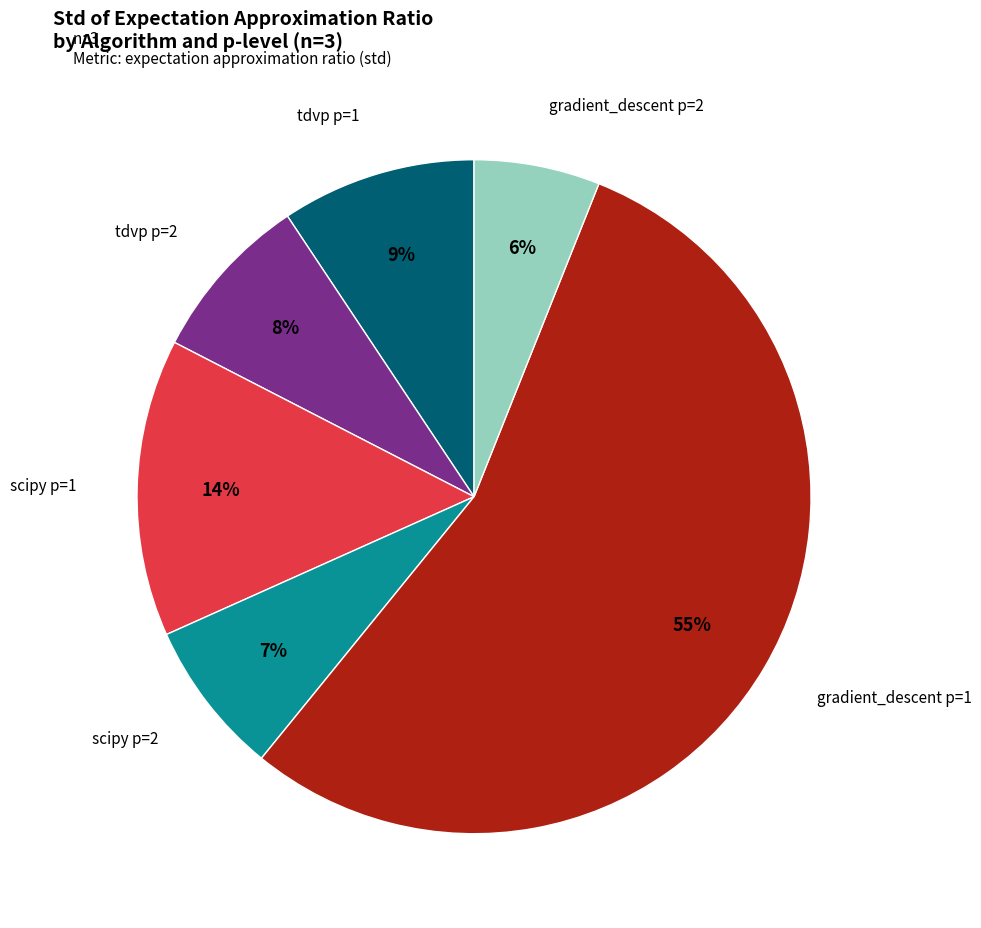

To the nearest percent, what is the average slice percentage?

17%